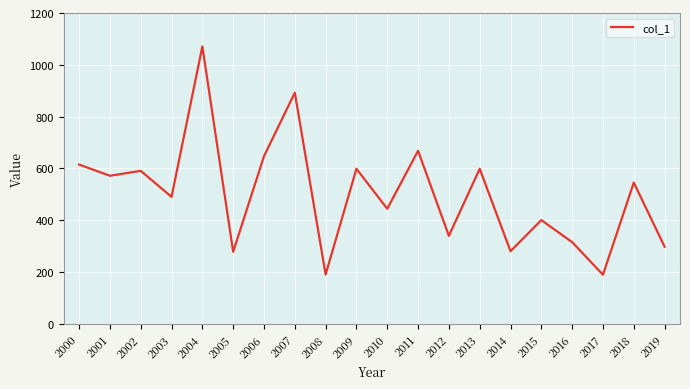

What is the difference between the maximum and minimum values?

881.4